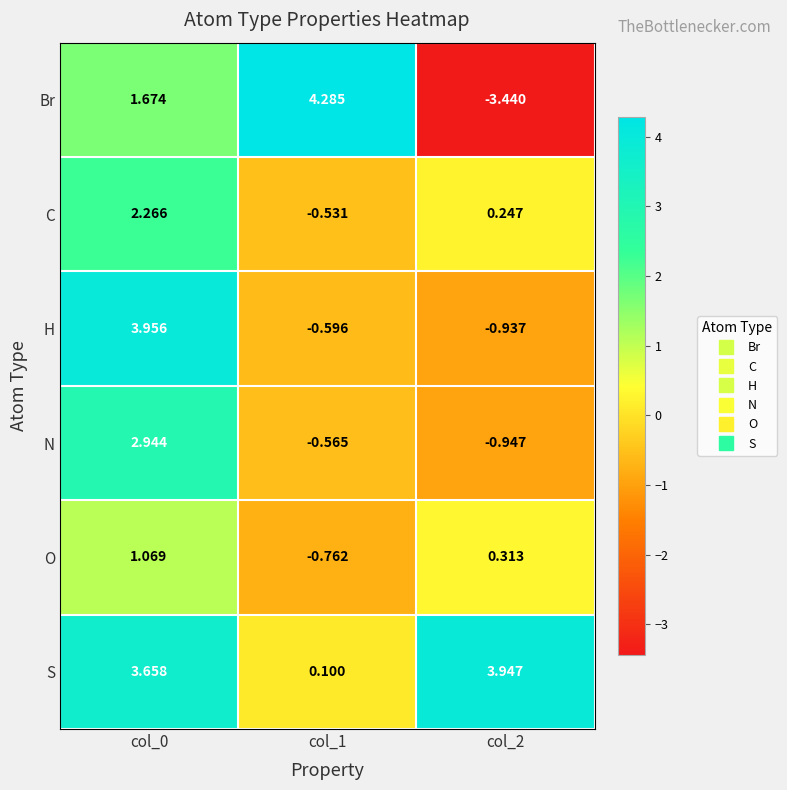

List the series in order of their peak value, lowest first.

O, C, N, S, H, Br